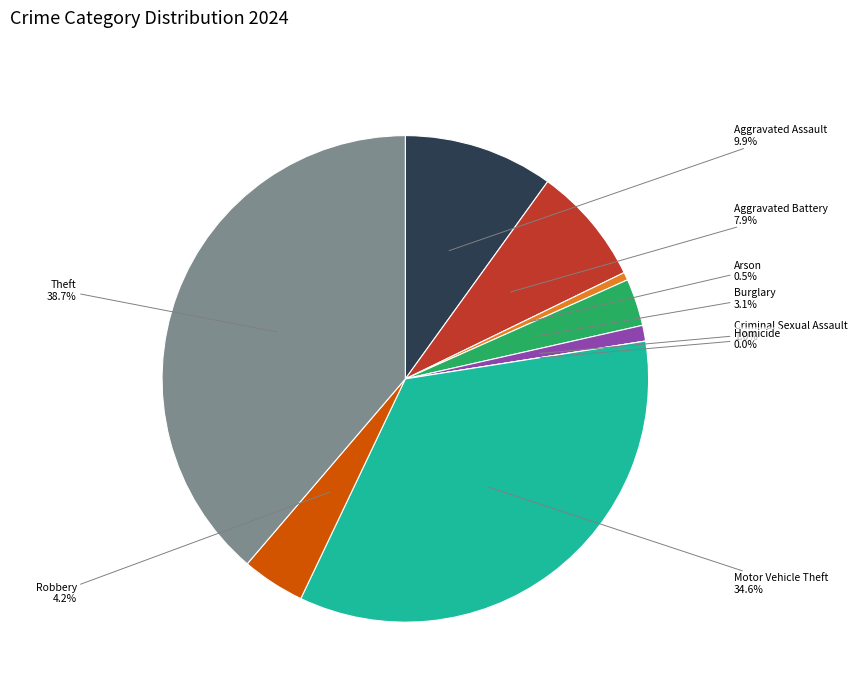

Is it true that Robbery is 4% of the pie?

True